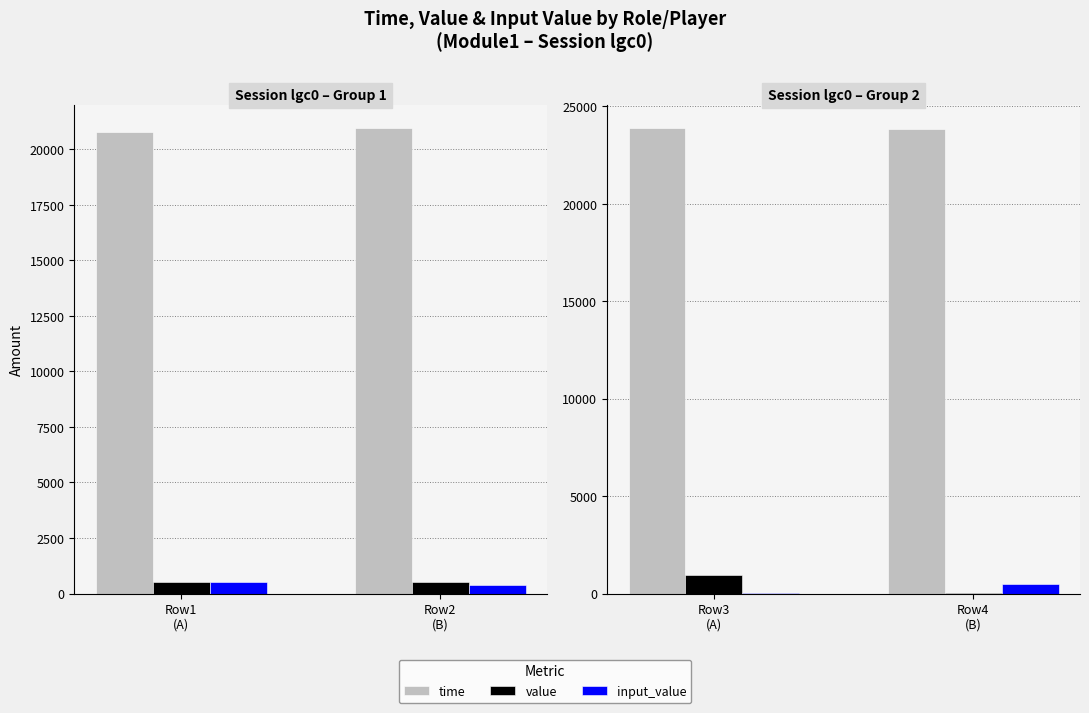

What is the minimum value for input_value?

50